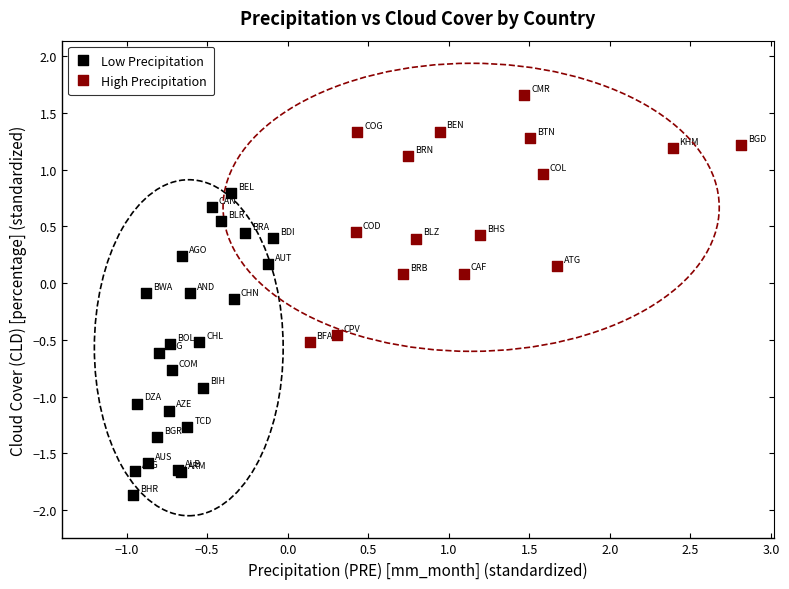

Which series has the largest Y range (max minus min)?

Low Precipitation